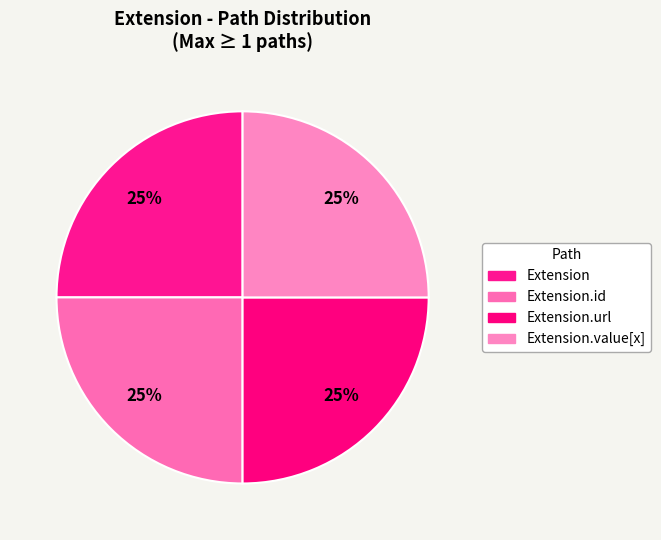

To the nearest percent, what is the difference between the largest and smallest slice percentages?

0%